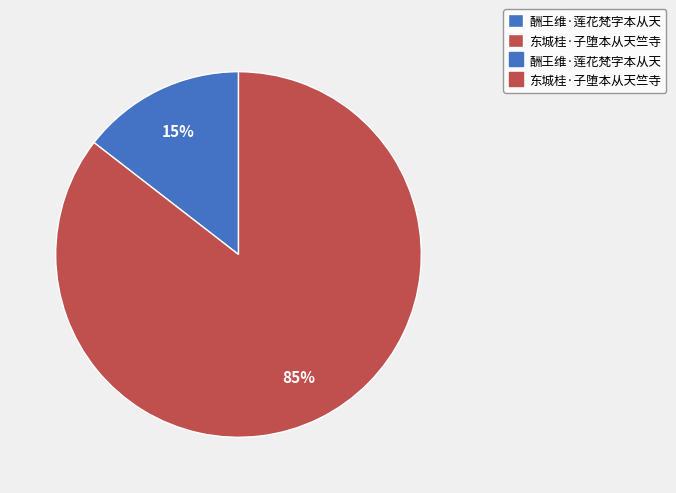

To the nearest percent, what is the average slice percentage?

50%